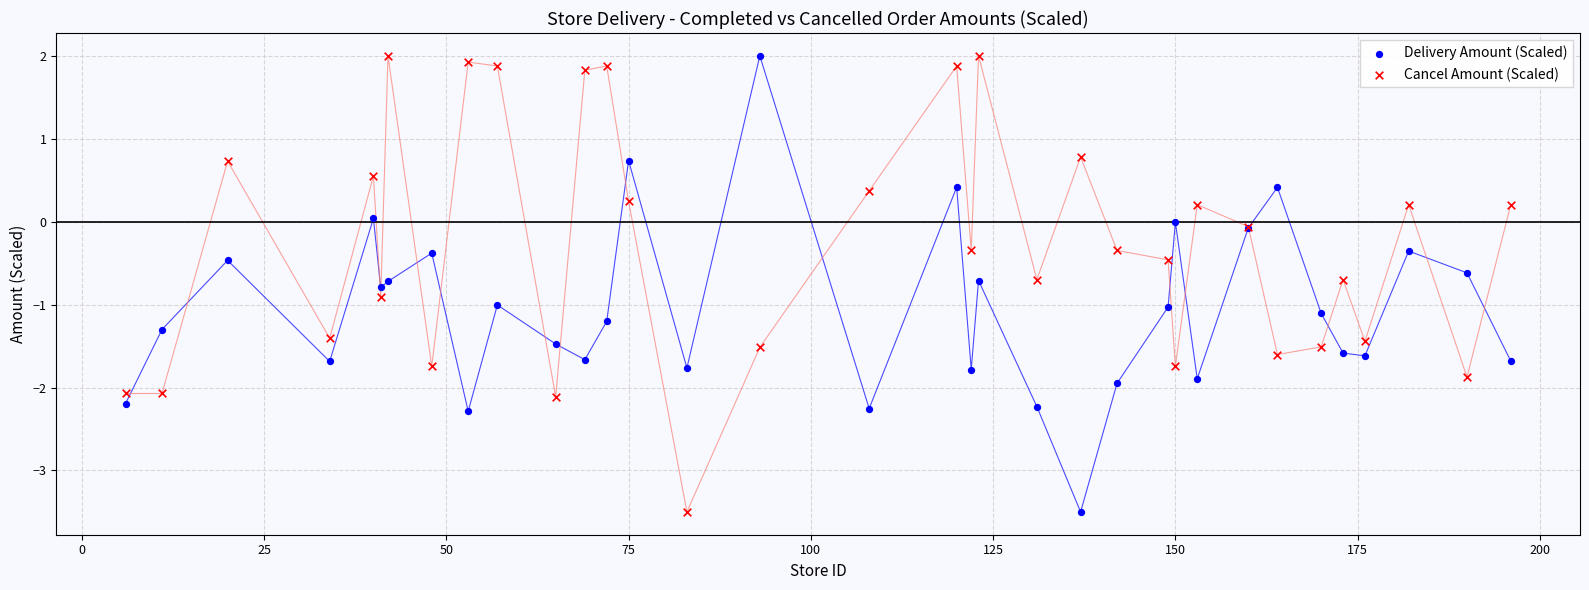

What are all the series names shown in the legend?

Delivery Amount (Scaled), Cancel Amount (Scaled)